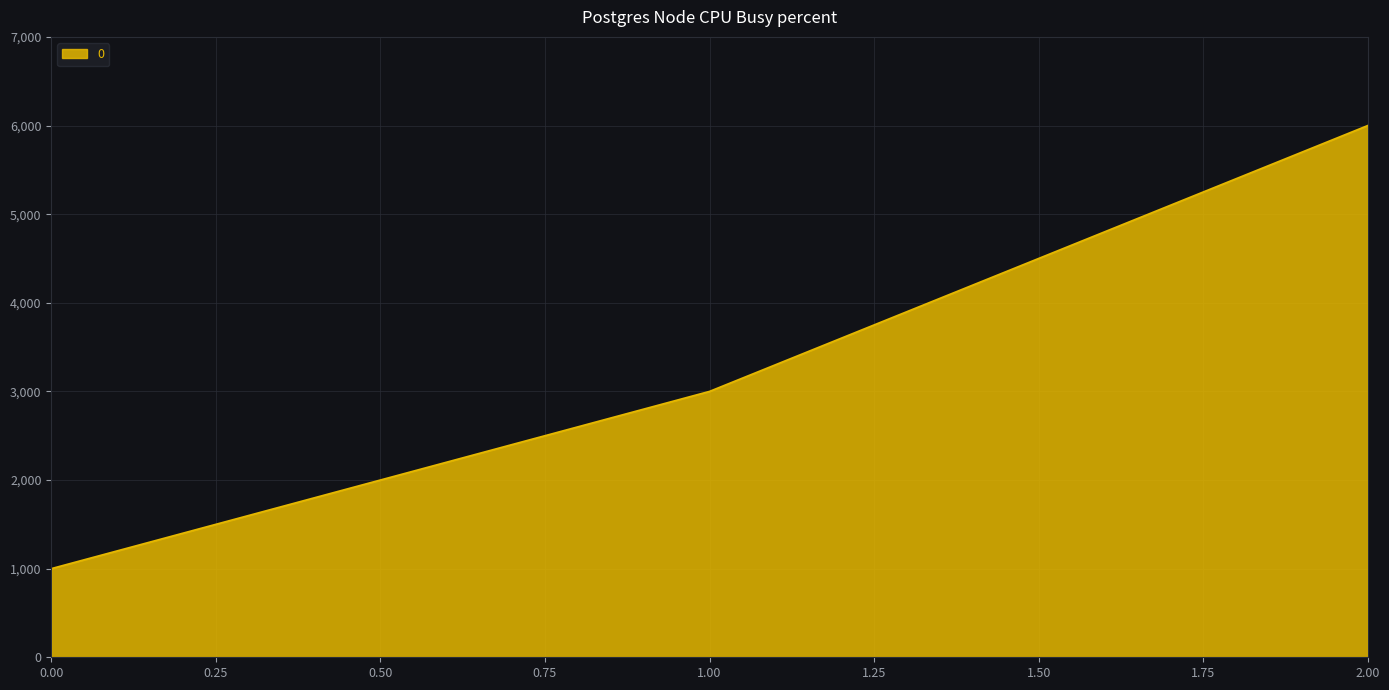

Where is the data nearest to the value 3500?

1.00